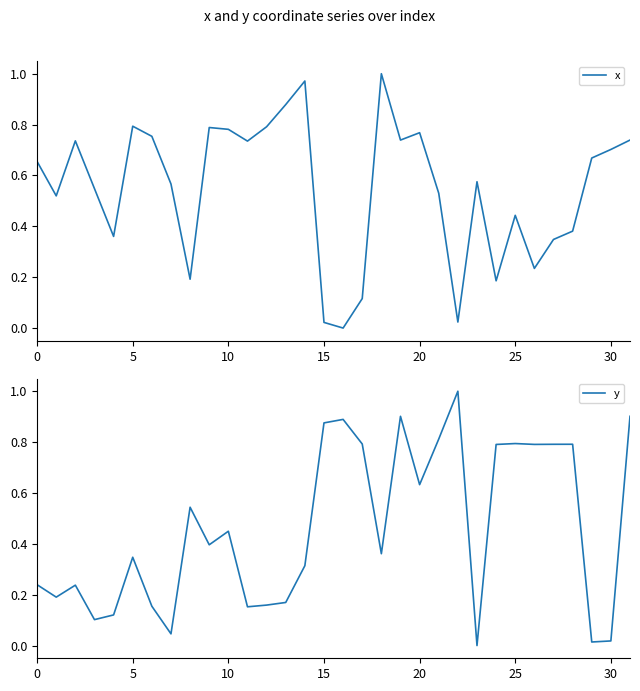

True or false: x has a value of 1.3 at 5.

False